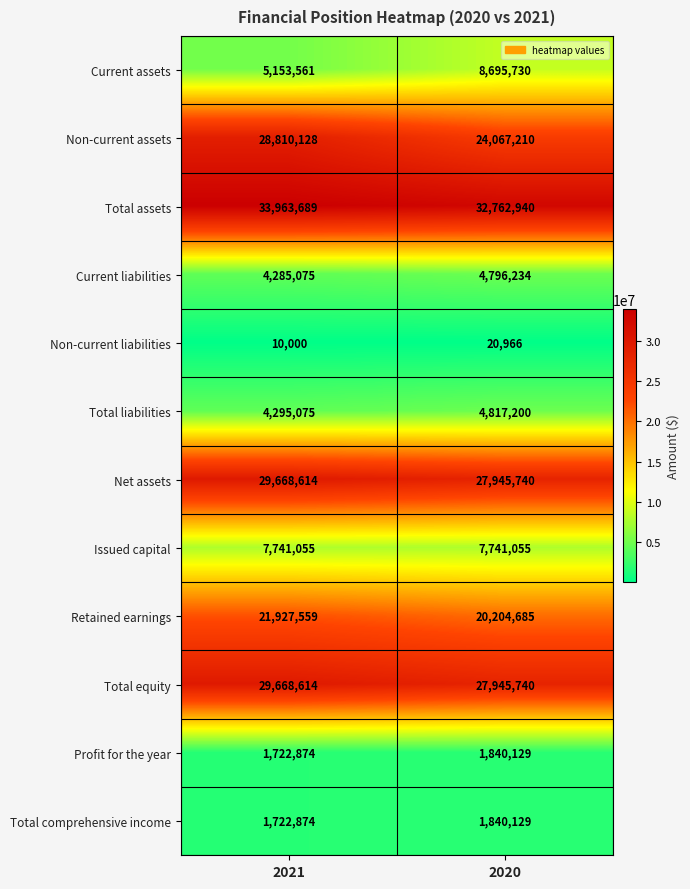

Is it true that Issued capital equals 12797263 at 2021?

False